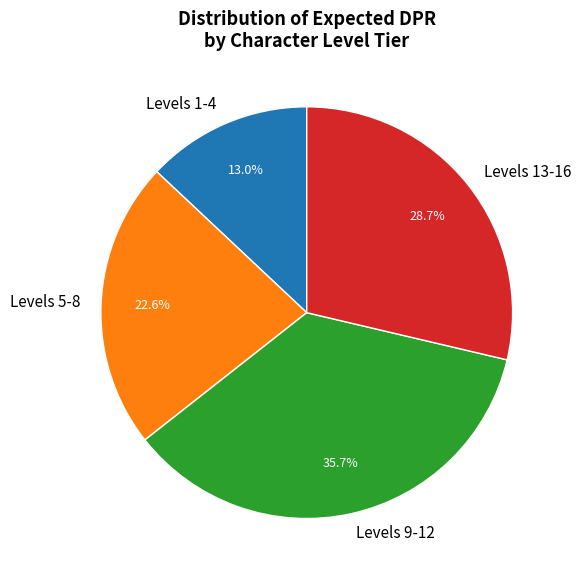

What is the ratio of the value at Levels 9-12 to the value at Levels 1-4?

2.7